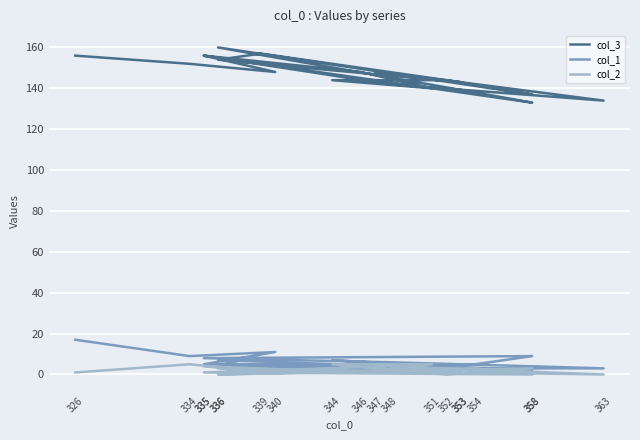

What is the sum of all col_2 values?

41